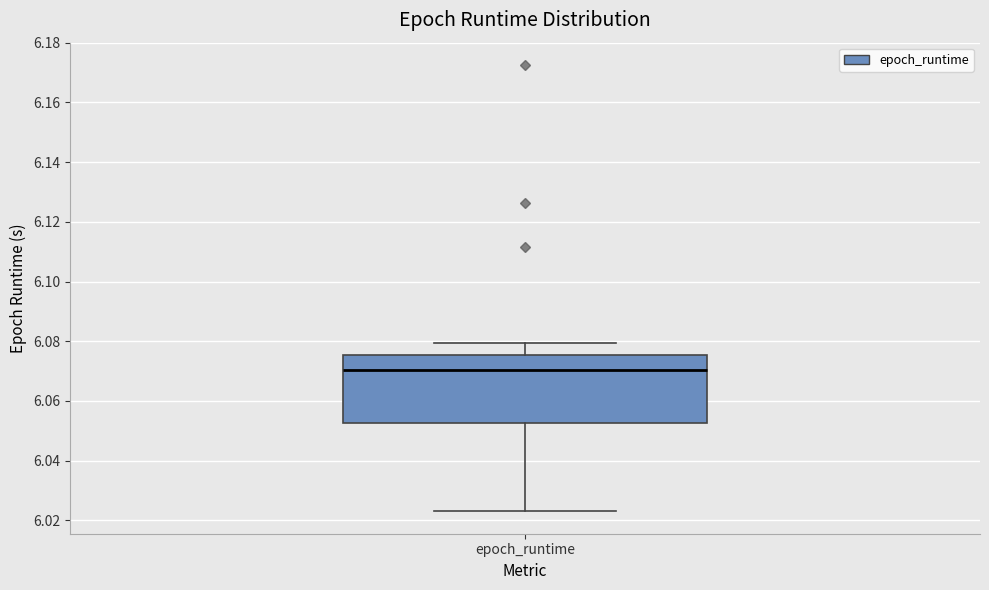

Transcribe this box plot: give where the median line is, the range the box spans, and where the two whiskers end, as read against the y-axis. The values are not printed on the chart, so give them approximately, as read against the axis.

median 6.070, box 6.052 to 6.076, whiskers 6.022 to 6.080